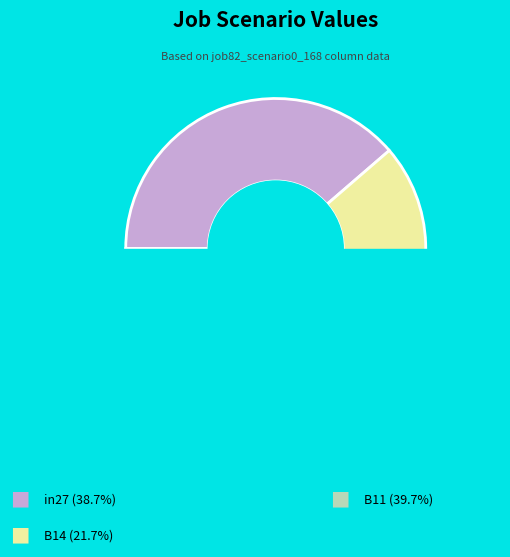

Which category has the smallest portion of the pie?

B14